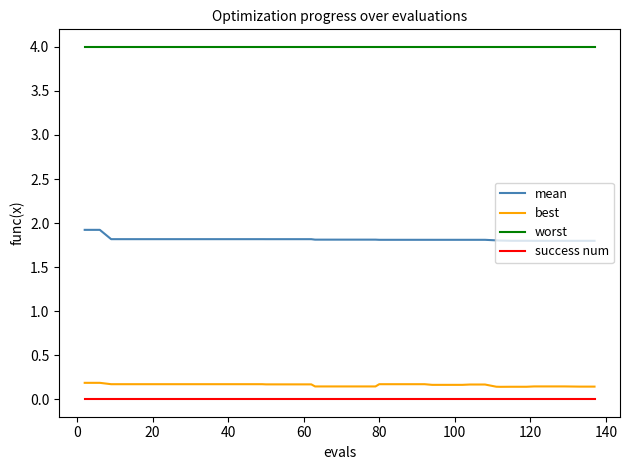

List the series in order of their peak value, highest first.

worst, mean, best, success num